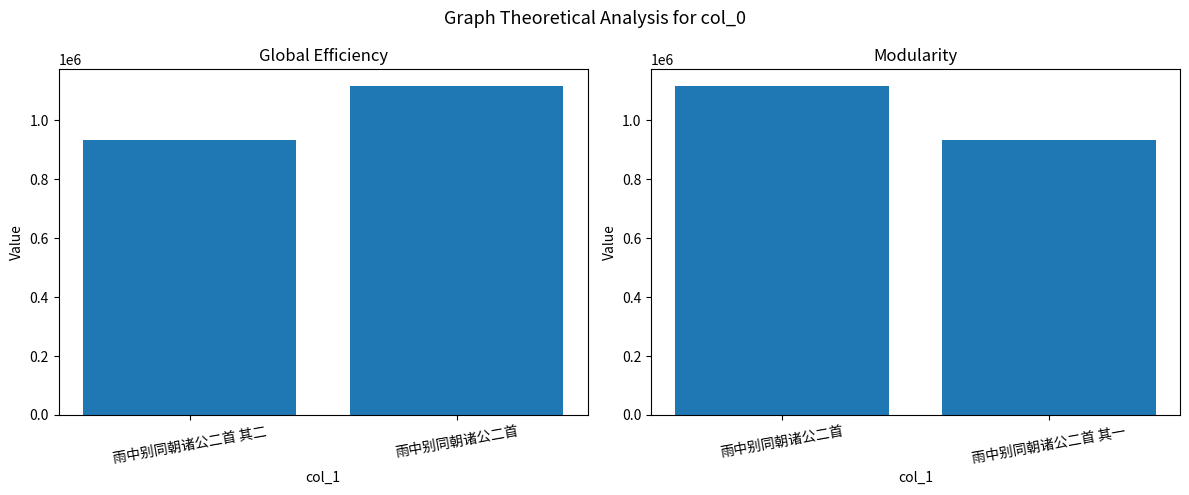

What is the value of the 1st bar from the left?

1117755